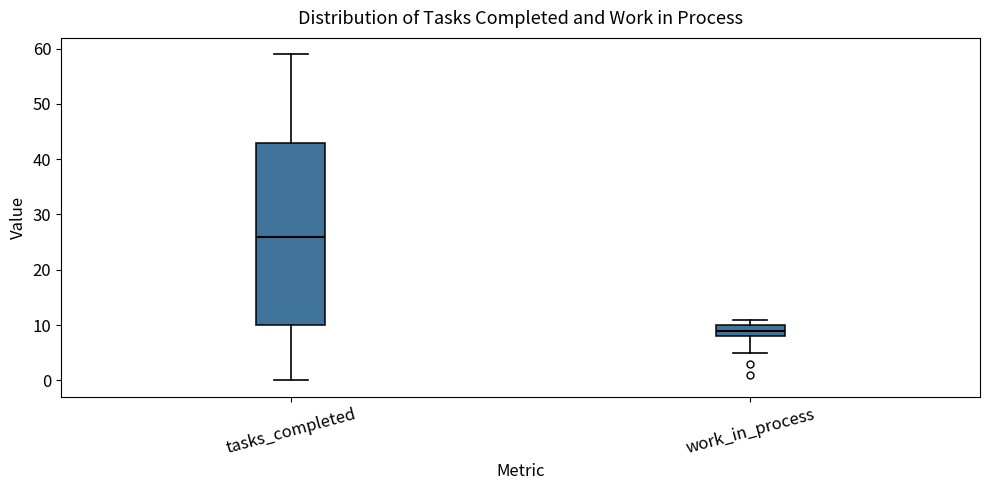

Which box has the highest median line?

tasks_completed